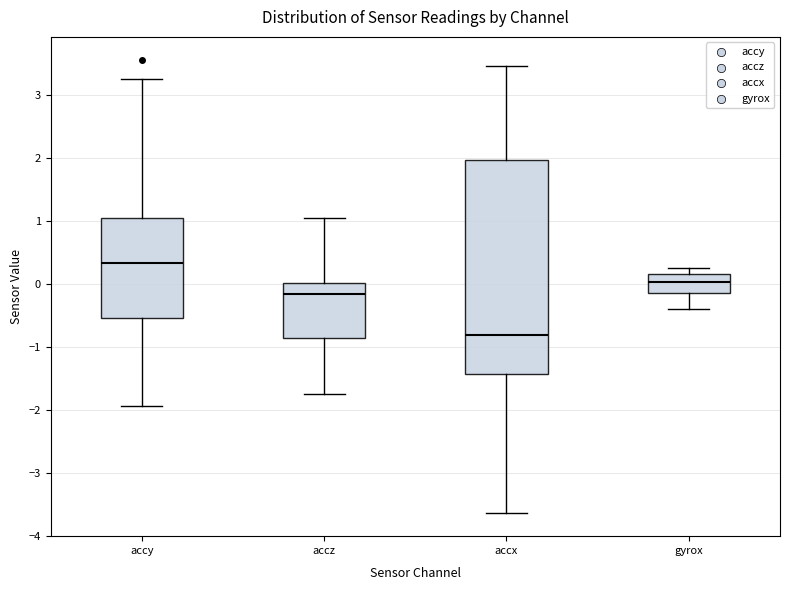

Reading left to right, read every box against the y-axis: the position of its median line, the range the box covers, and the ends of its whiskers. The values are not printed on the chart, so give them approximately, as read against the axis.

accy: median 0.3, box -0.5 to 1.0, whiskers -1.9 to 3.3
accz: median -0.2, box -0.9 to 0.0, whiskers -1.7 to 1.0
accx: median -0.8, box -1.4 to 2.0, whiskers -3.6 to 3.5
gyrox: median 0.0, box -0.1 to 0.2, whiskers -0.4 to 0.3